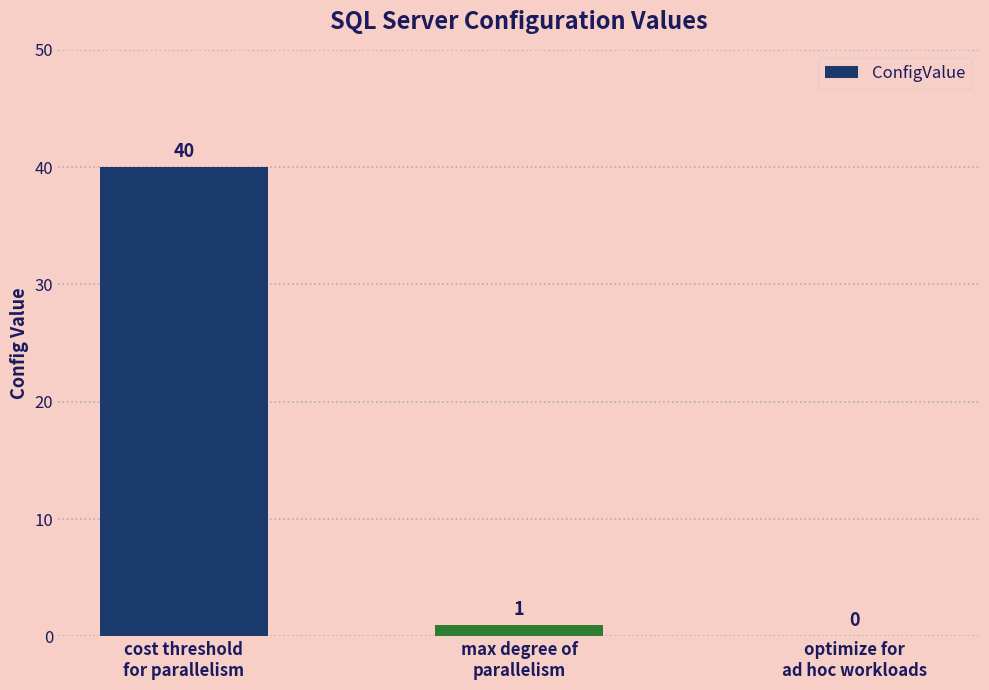

What is the change in value from cost threshold
for parallelism to optimize for
ad hoc workloads?

-40